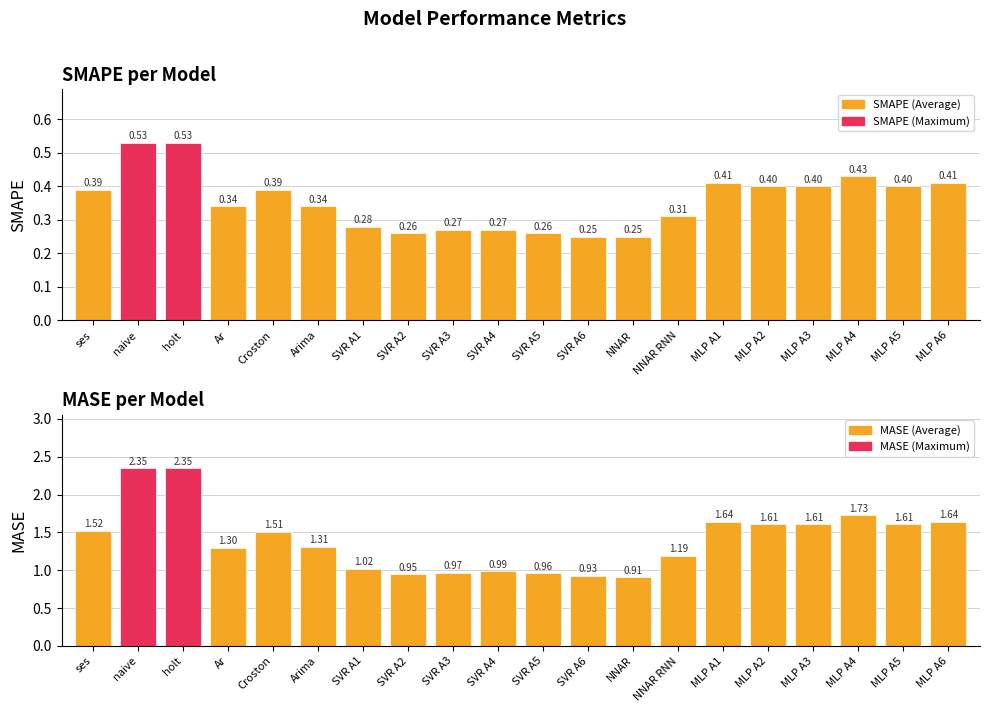

True or false: SMAPE has a value of 0.1 at NNAR RNN.

False